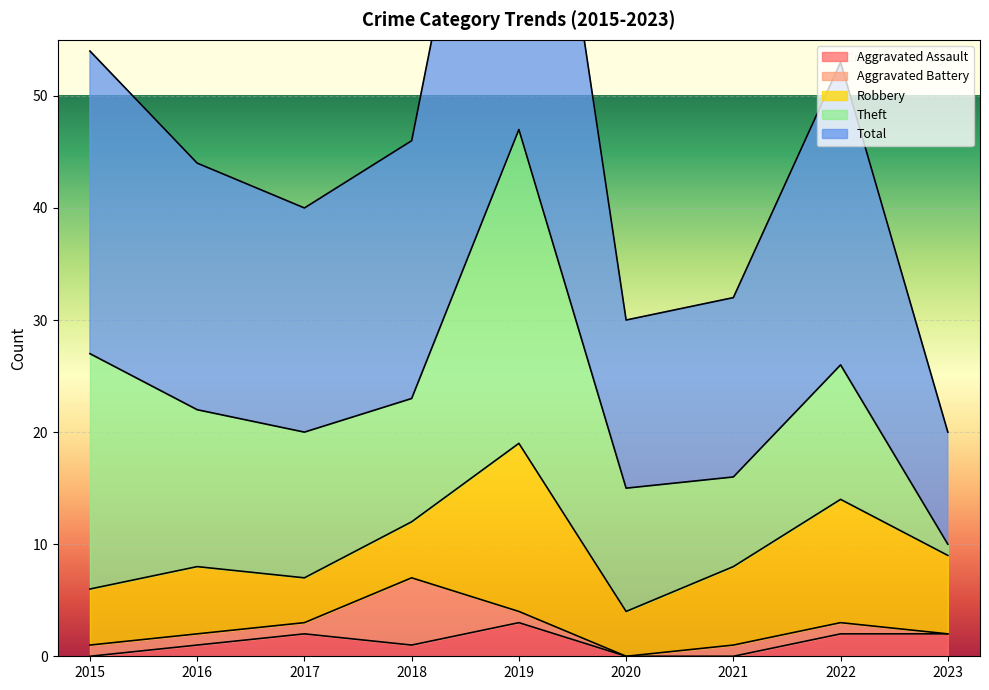

Reading left to right, what are all the values shown in this chart?

Aggravated Assault: 2015=0	2016=1	2017=2	2018=1	2019=3	2020=0	2021=0	2022=2	2023=2
Aggravated Battery: 2015=1	2016=1	2017=1	2018=6	2019=1	2020=0	2021=1	2022=1	2023=0
Robbery: 2015=5	2016=6	2017=4	2018=5	2019=15	2020=4	2021=7	2022=11	2023=7
Theft: 2015=21	2016=14	2017=13	2018=11	2019=28	2020=11	2021=8	2022=12	2023=1
Total: 2015=27	2016=22	2017=20	2018=23	2019=47	2020=15	2021=16	2022=27	2023=10